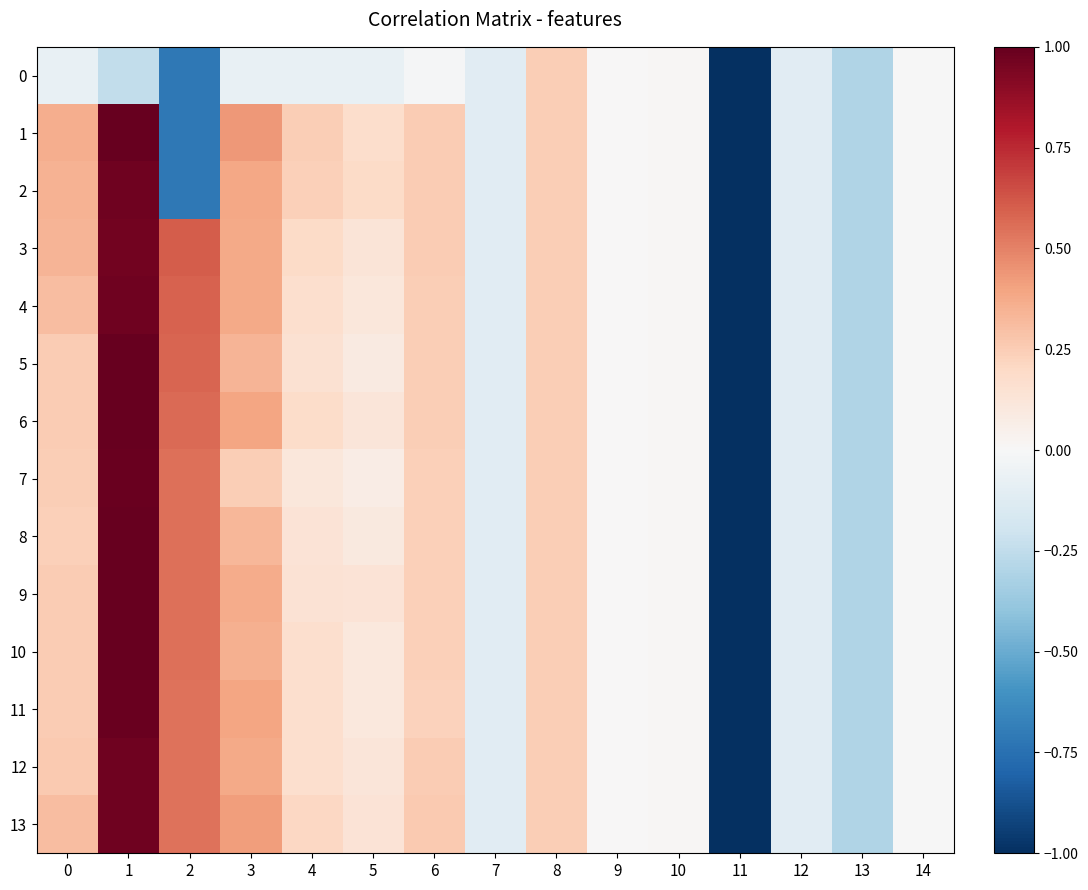

Reading left to right, what are all the values shown in this chart?

0: 0=-0.1	1=-0.2	2=-0.7	3=-0.1	4=-0.1	5=-0.1	6=-0.0	7=-0.1	8=0.2	9=0.0	10=0.0	11=-1.0	12=-0.1	13=-0.3	14=-0.0
1: 0=0.4	1=1.0	2=-0.7	3=0.4	4=0.2	5=0.2	6=0.3	7=-0.1	8=0.2	9=0.0	10=0.0	11=-1.0	12=-0.1	13=-0.3	14=-0.0
2: 0=0.3	1=1.0	2=-0.7	3=0.4	4=0.2	5=0.2	6=0.3	7=-0.1	8=0.2	9=0.0	10=0.0	11=-1.0	12=-0.1	13=-0.3	14=-0.0
3: 0=0.3	1=1.0	2=0.6	3=0.4	4=0.2	5=0.1	6=0.3	7=-0.1	8=0.2	9=0.0	10=0.0	11=-1.0	12=-0.1	13=-0.3	14=-0.0
4: 0=0.3	1=1.0	2=0.6	3=0.4	4=0.2	5=0.1	6=0.2	7=-0.1	8=0.2	9=0.0	10=0.0	11=-1.0	12=-0.1	13=-0.3	14=-0.0
5: 0=0.3	1=1.0	2=0.6	3=0.3	4=0.1	5=0.1	6=0.2	7=-0.1	8=0.2	9=0.0	10=0.0	11=-1.0	12=-0.1	13=-0.3	14=-0.0
6: 0=0.2	1=1.0	2=0.6	3=0.4	4=0.2	5=0.1	6=0.2	7=-0.1	8=0.2	9=0.0	10=0.0	11=-1.0	12=-0.1	13=-0.3	14=-0.0
7: 0=0.2	1=1.0	2=0.5	3=0.2	4=0.1	5=0.1	6=0.2	7=-0.1	8=0.2	9=0.0	10=0.0	11=-1.0	12=-0.1	13=-0.3	14=-0.0
8: 0=0.2	1=1.0	2=0.5	3=0.3	4=0.1	5=0.1	6=0.2	7=-0.1	8=0.2	9=0.0	10=0.0	11=-1.0	12=-0.1	13=-0.3	14=-0.0
9: 0=0.2	1=1.0	2=0.5	3=0.4	4=0.1	5=0.1	6=0.2	7=-0.1	8=0.2	9=0.0	10=0.0	11=-1.0	12=-0.1	13=-0.3	14=-0.0
10: 0=0.3	1=1.0	2=0.5	3=0.4	4=0.2	5=0.1	6=0.2	7=-0.1	8=0.2	9=0.0	10=0.0	11=-1.0	12=-0.1	13=-0.3	14=-0.0
11: 0=0.3	1=1.0	2=0.5	3=0.4	4=0.2	5=0.1	6=0.2	7=-0.1	8=0.2	9=0.0	10=0.0	11=-1.0	12=-0.1	13=-0.3	14=-0.0
12: 0=0.3	1=1.0	2=0.5	3=0.4	4=0.2	5=0.1	6=0.3	7=-0.1	8=0.2	9=0.0	10=0.0	11=-1.0	12=-0.1	13=-0.3	14=-0.0
13: 0=0.3	1=1.0	2=0.5	3=0.4	4=0.2	5=0.1	6=0.3	7=-0.1	8=0.2	9=0.0	10=0.0	11=-1.0	12=-0.1	13=-0.3	14=-0.0